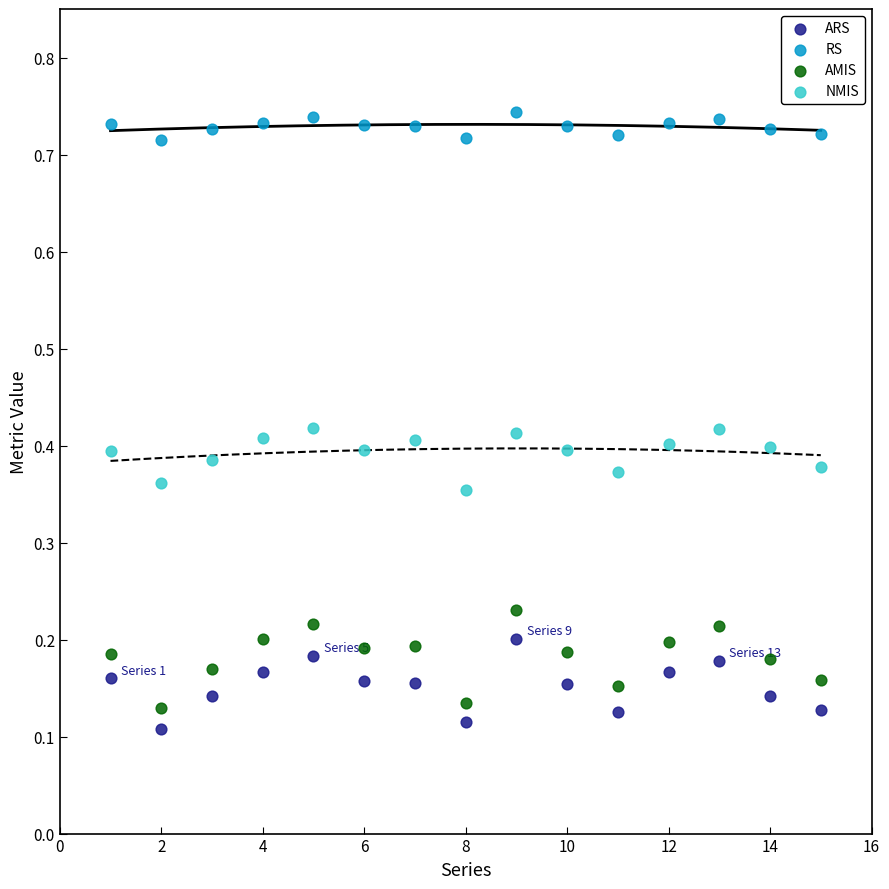

Which series contains the lowest Y value?

ARS